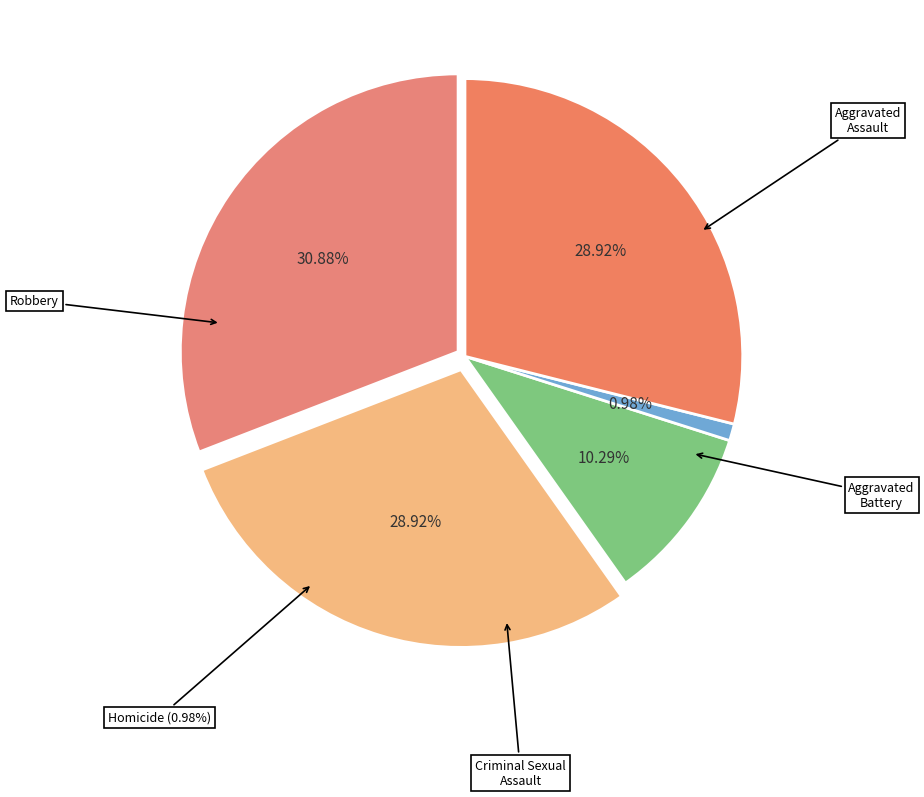

The Criminal Sexual Assault slice represents 1% of the pie. True or false?

False